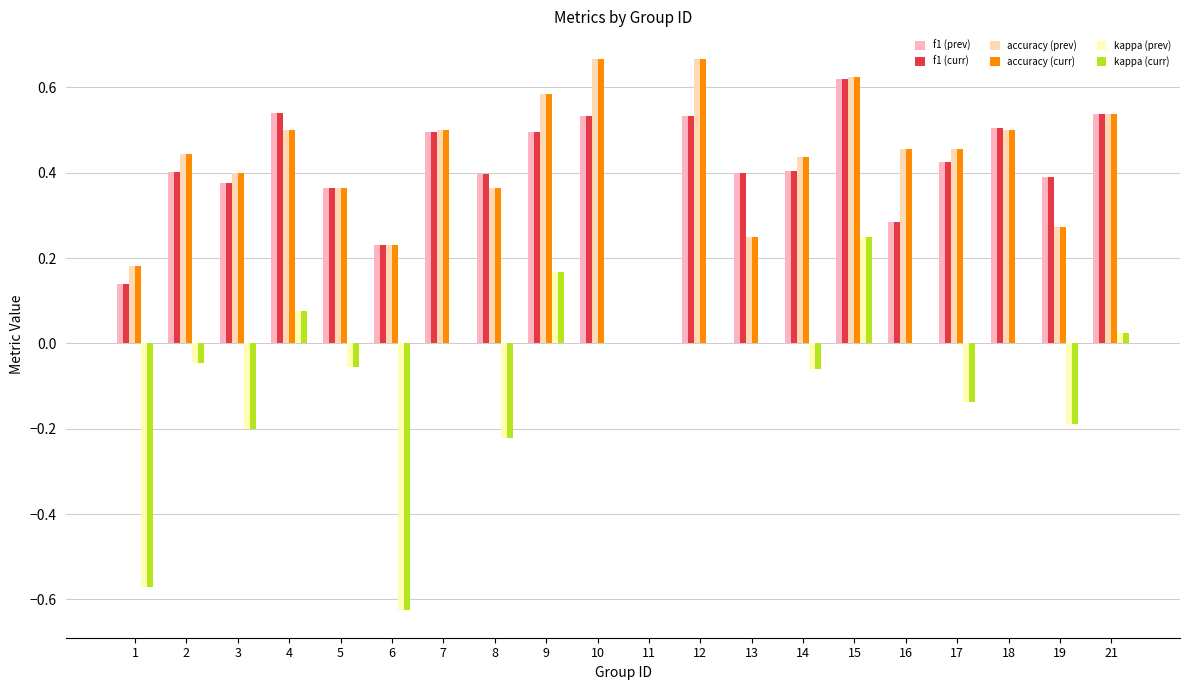

How many positive values does the accuracy (curr) series have?

19